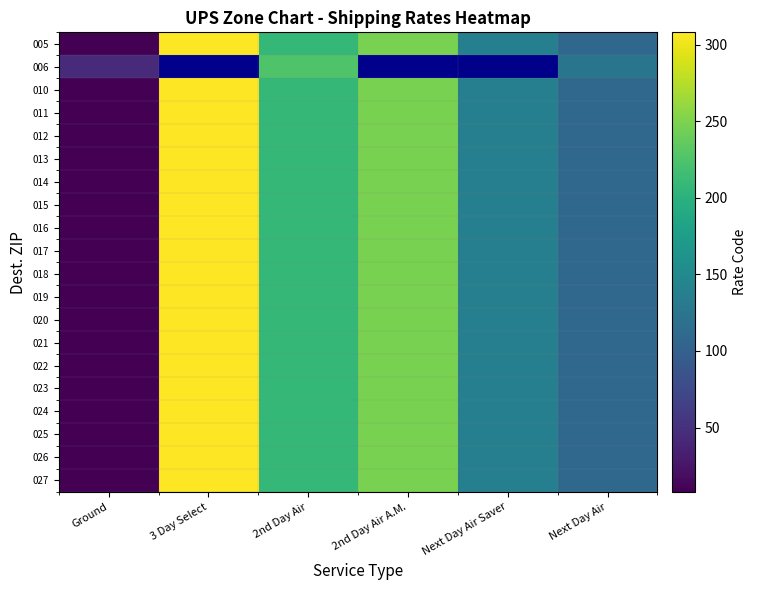

At which label does 018 reach its minimum?

Ground